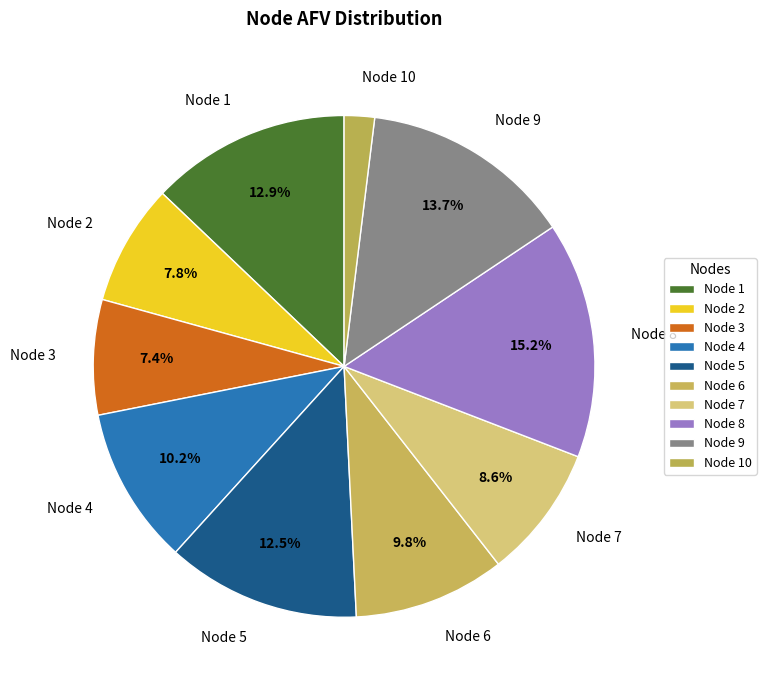

How many segments does this pie chart have?

10